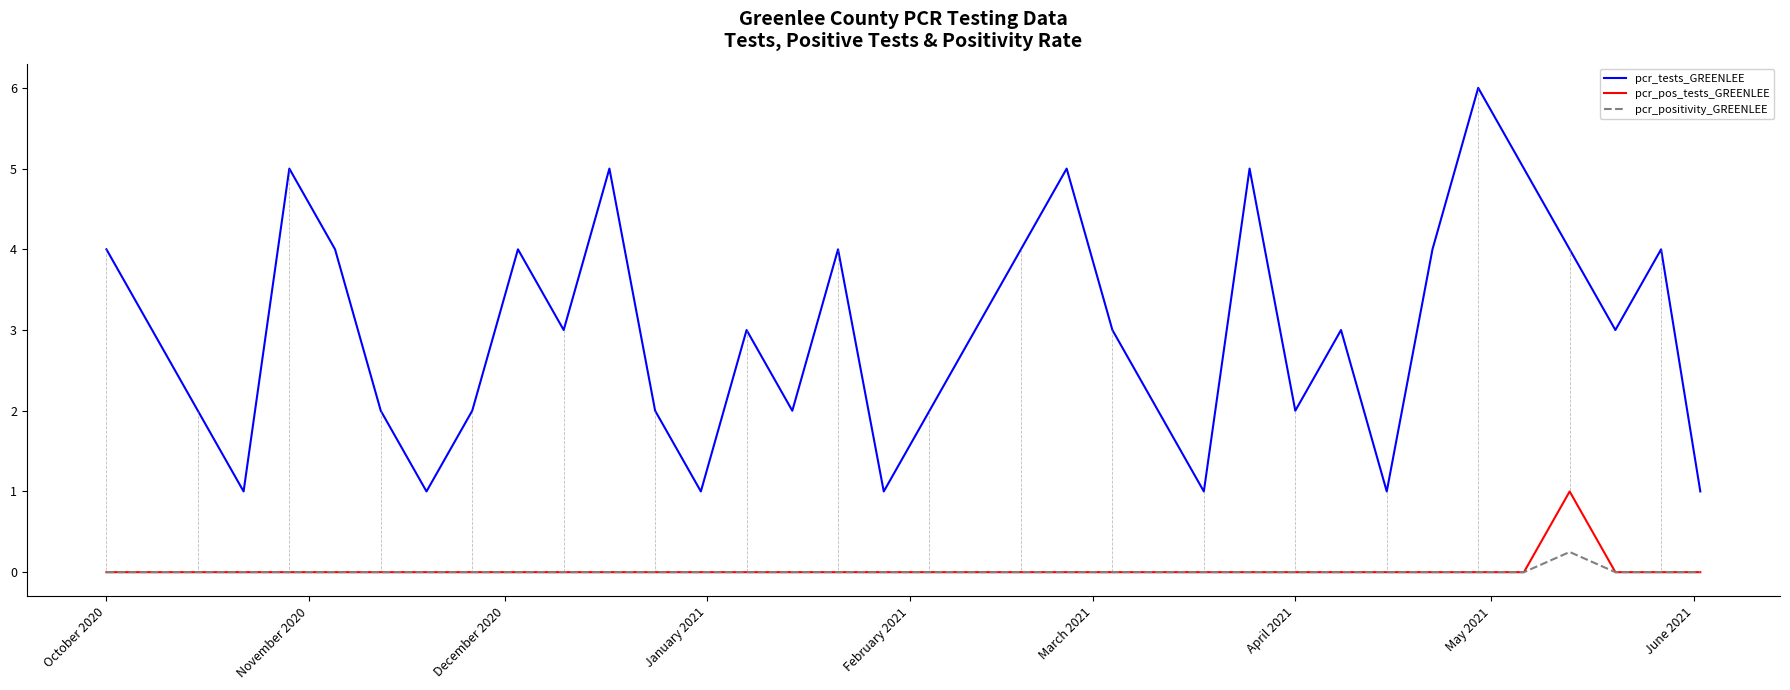

List the series in order of their peak value, highest first.

pcr_tests_GREENLEE, pcr_pos_tests_GREENLEE, pcr_positivity_GREENLEE